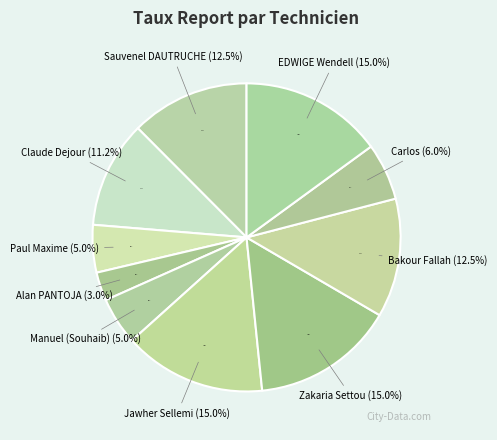

The KOETOE Florent slice represents 10% of the pie. True or false?

False